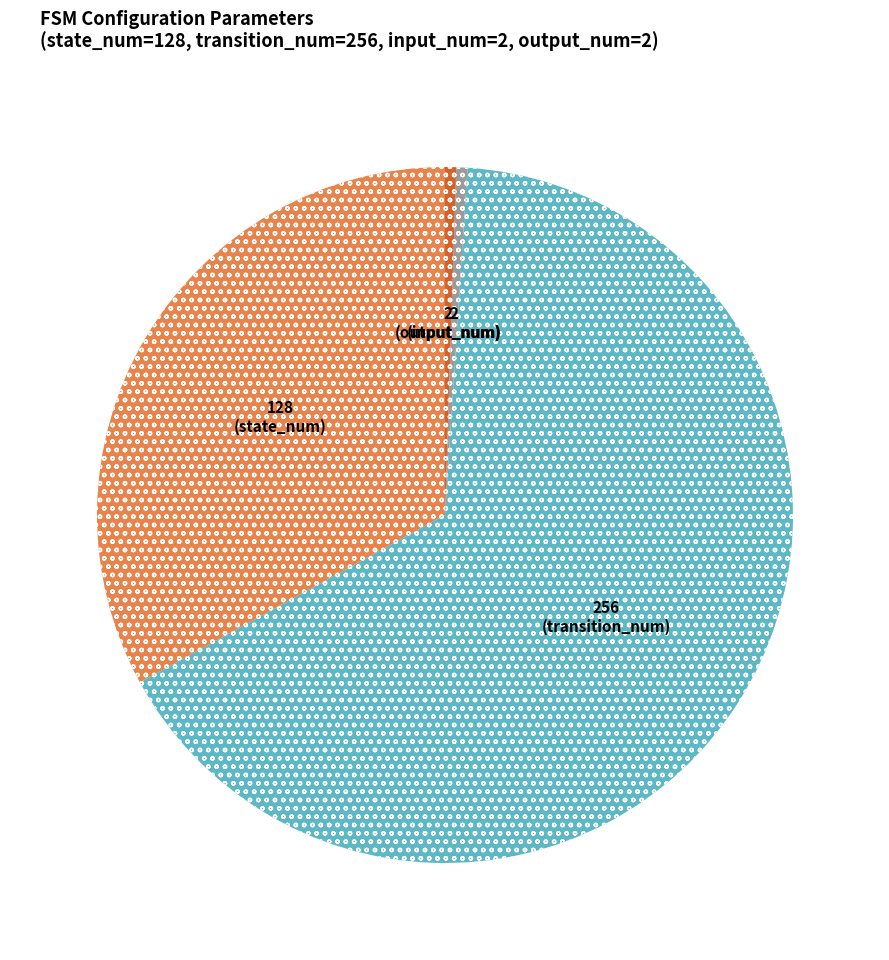

Does any single category account for the majority?

Yes